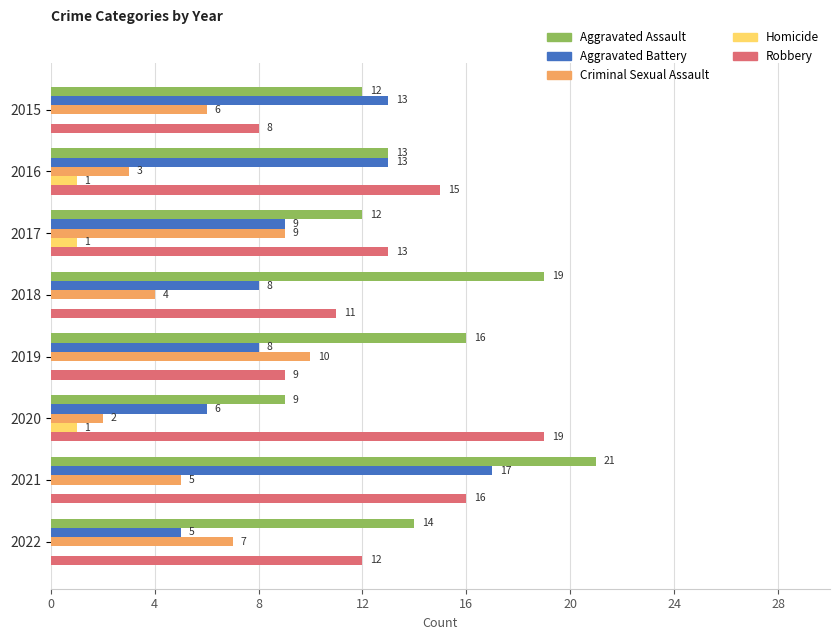

What is the sum of the Aggravated Battery values at 2019 and 2022?

13